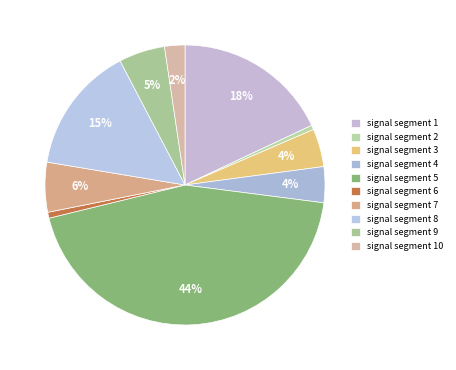

Is there a majority slice in this chart?

No